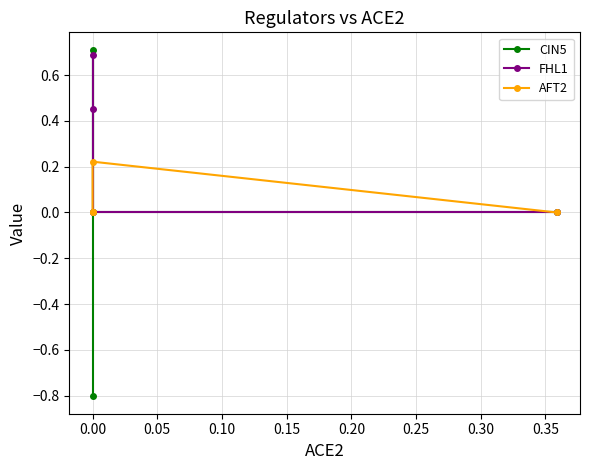

How many positive values does the CIN5 series have?

1